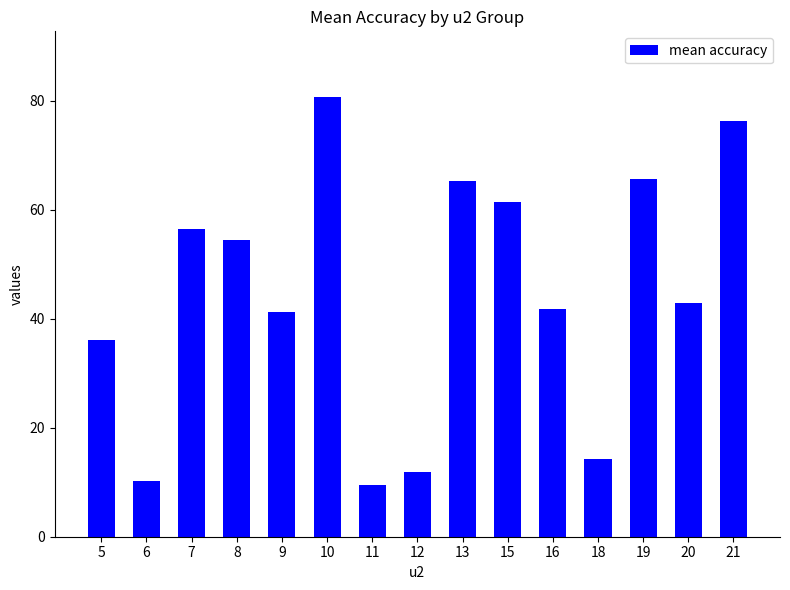

What is the smallest value displayed?

9.5